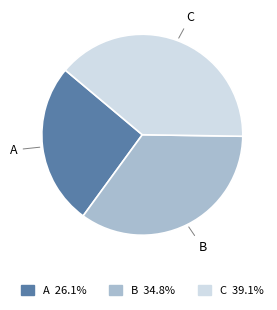

Combined, do A and B account for over 50%?

Yes